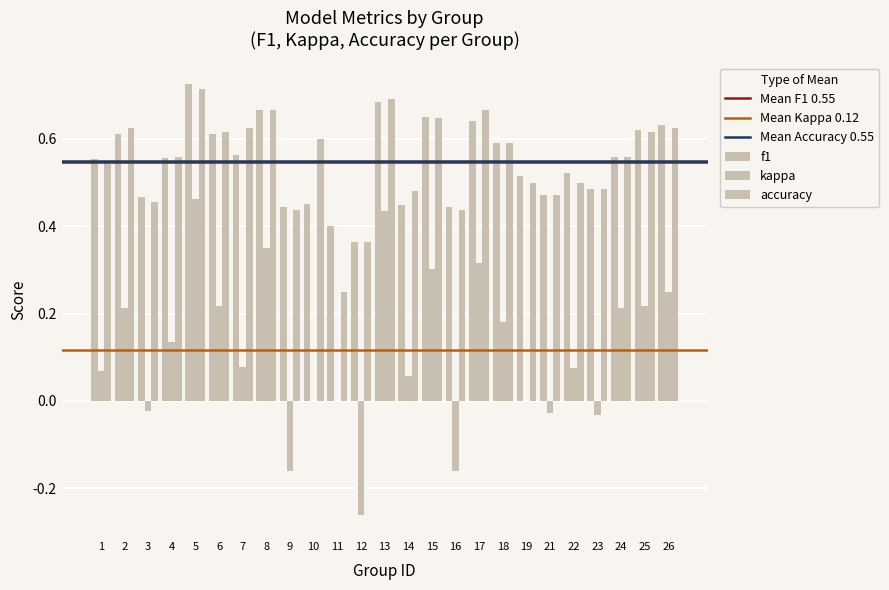

Are the bars horizontal?

No